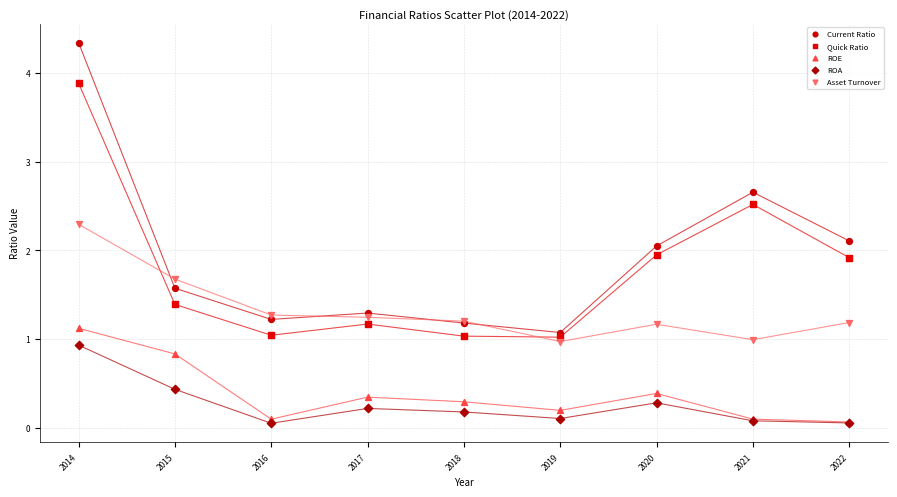

What are all the series names shown in the legend?

Current Ratio, Quick Ratio, ROE, ROA, Asset Turnover